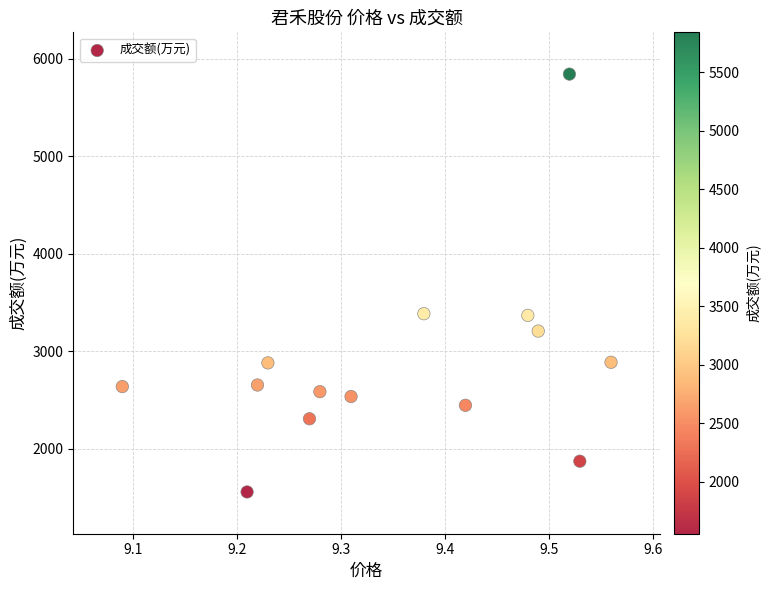

What is the range of Y values (max minus min)?

4283